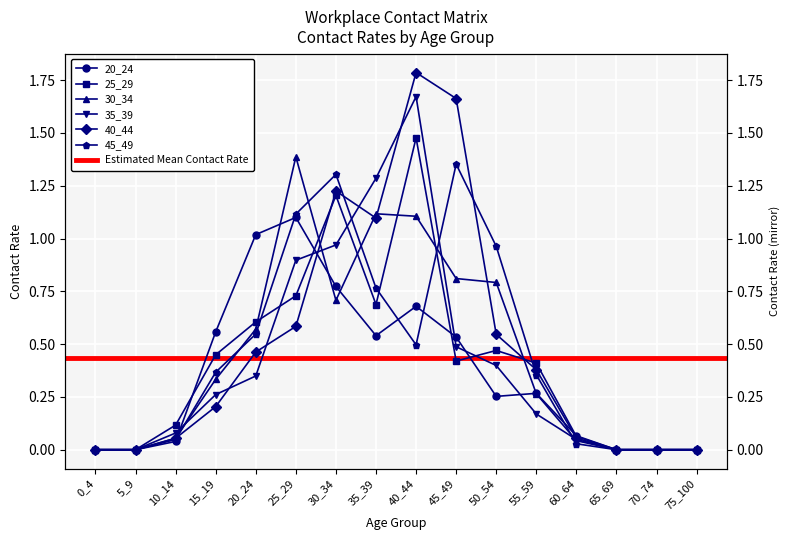

True or false: 30_34 and 20_24 cross at least once.

True